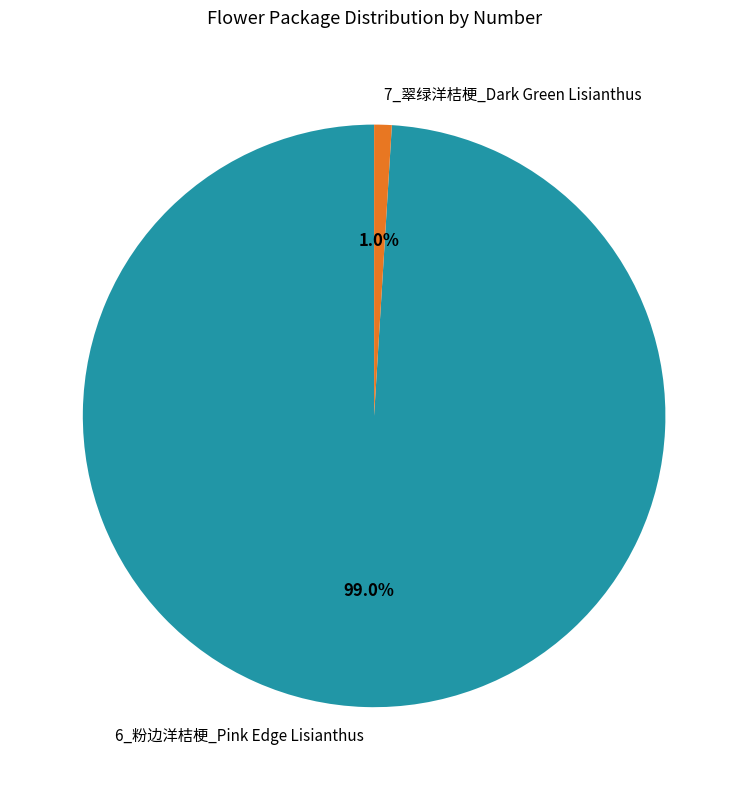

How many slices are in this pie chart?

2